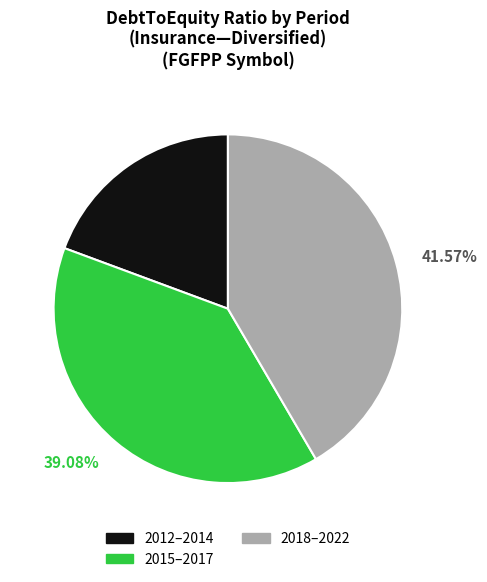

Is there a majority slice in this chart?

No